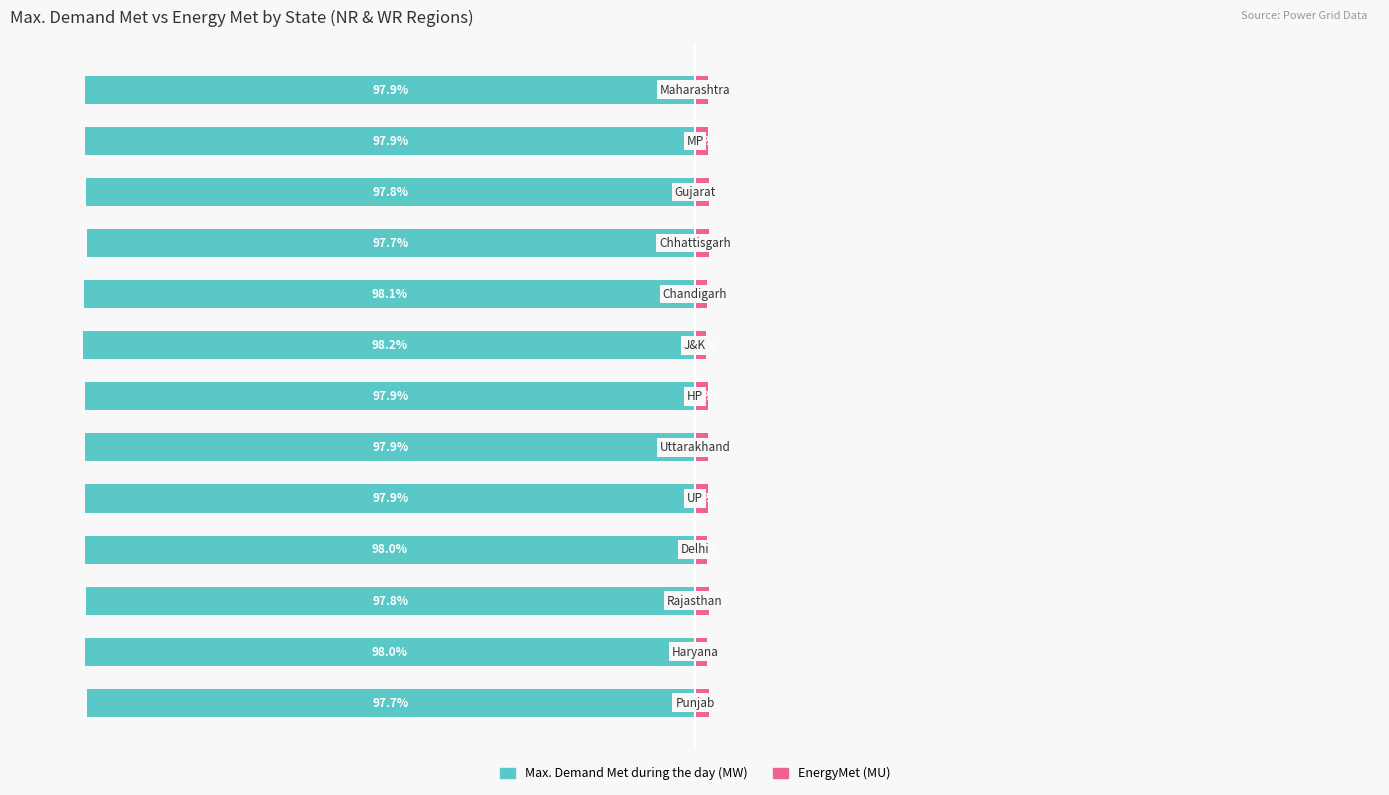

What is the difference between the highest and lowest values at 2?

100.0